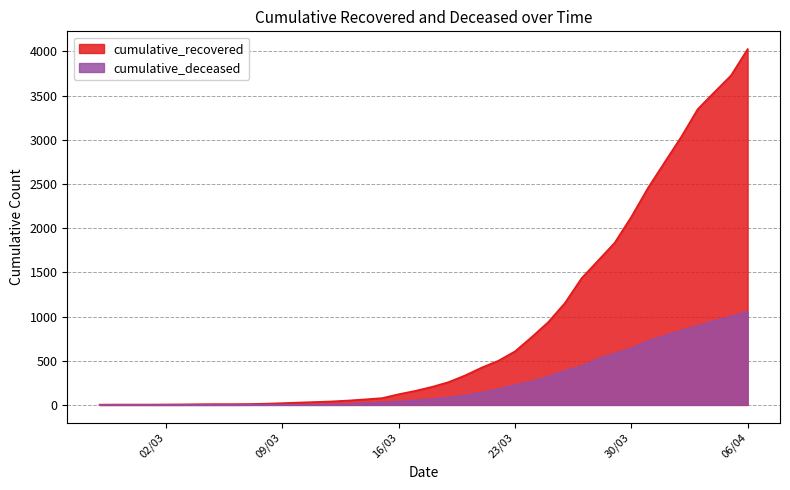

How many lines are shown in the chart?

2